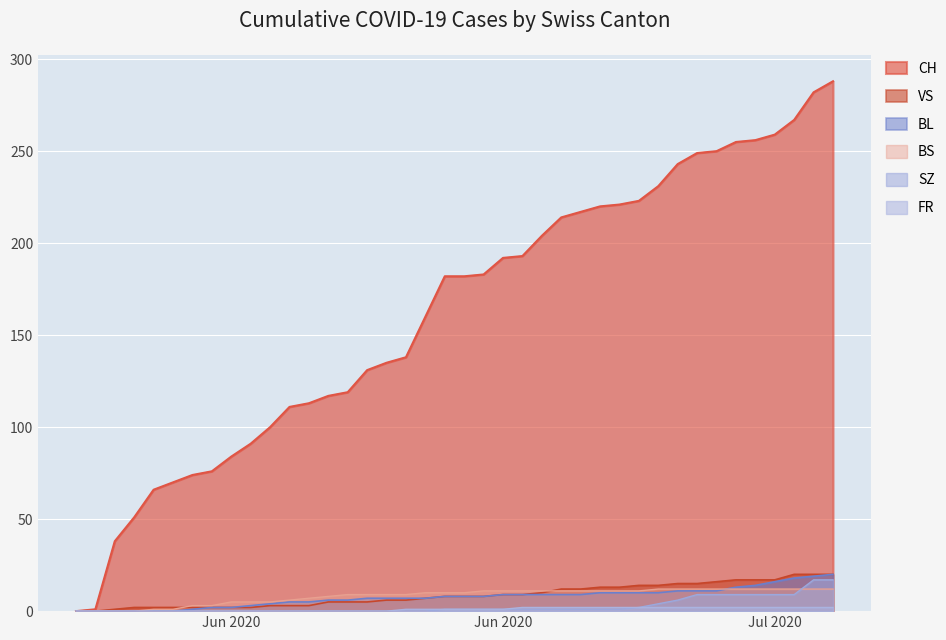

Between 2020-07-05 and 2020-06-10, which is larger?

2020-07-05